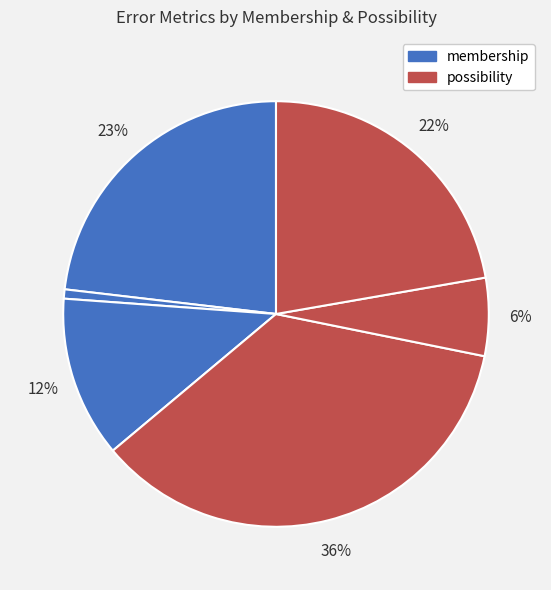

How many slices are in this pie chart?

6